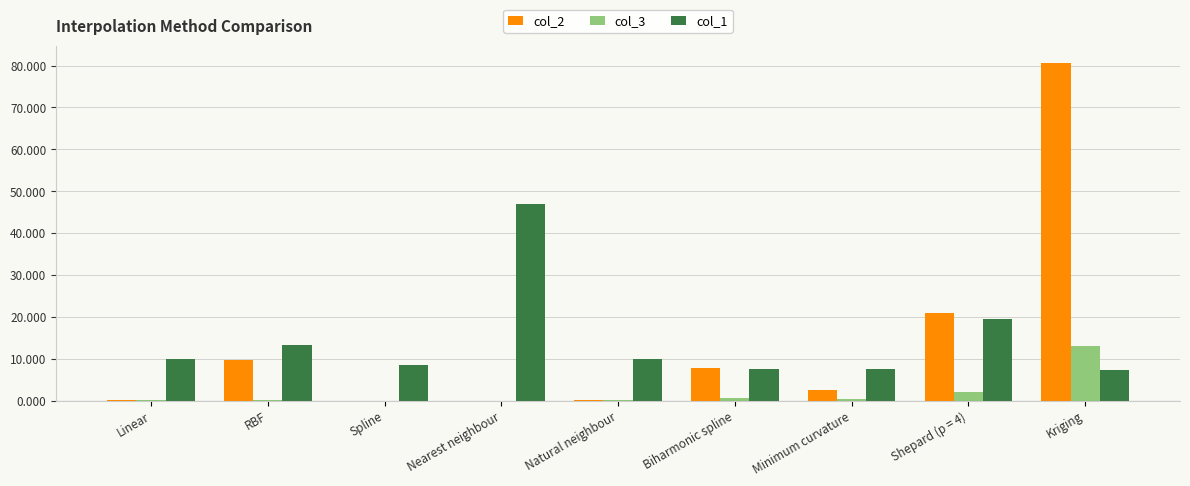

Is the value of col_1 at RBF greater than the value of col_3 at Spline?

Yes